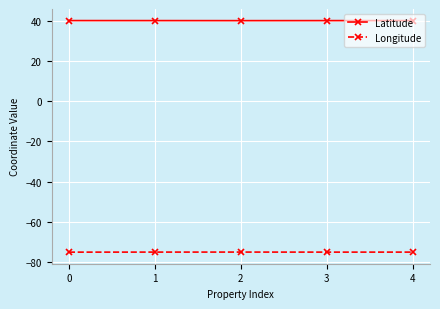

Rank the series at 1 from lowest to highest value.

Longitude, Latitude